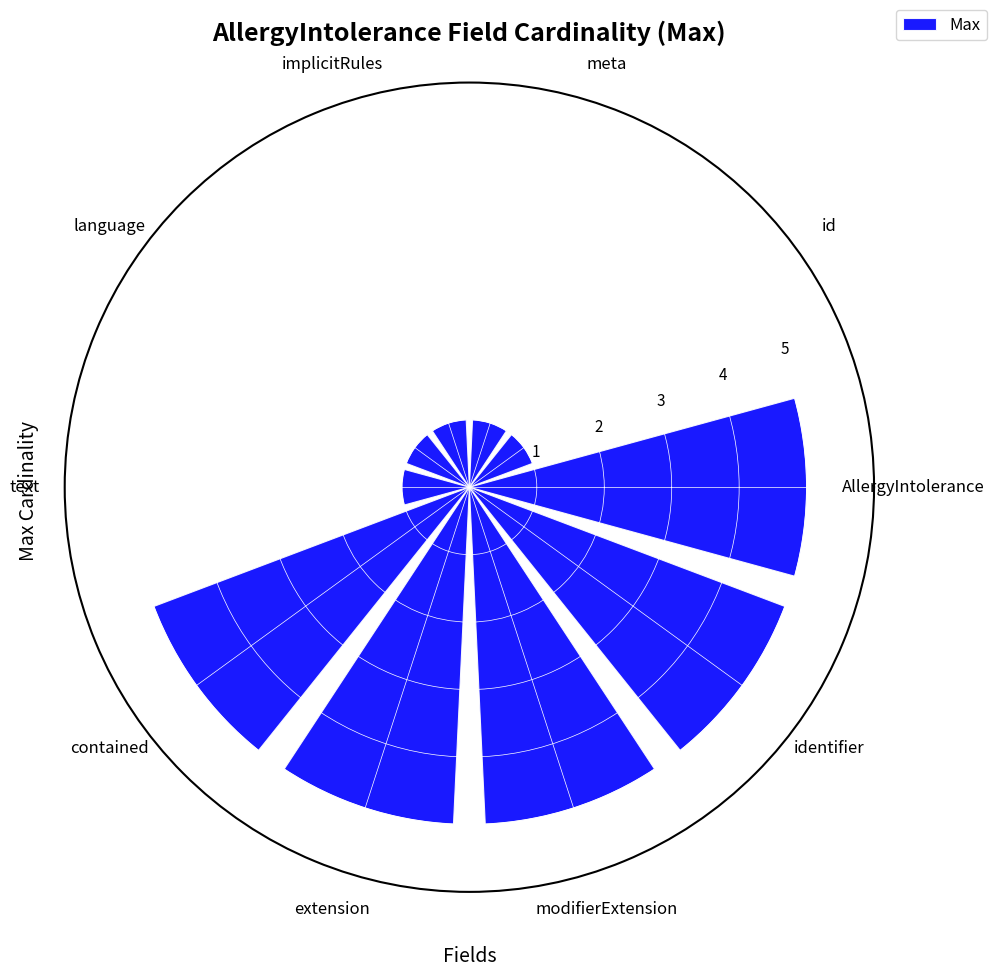

Reading left to right, extract all data points from this chart.

AllergyIntolerance=5	id=1	meta=1	implicitRules=1	language=1	text=1	contained=5	extension=5	modifierExtension=5	identifier=5